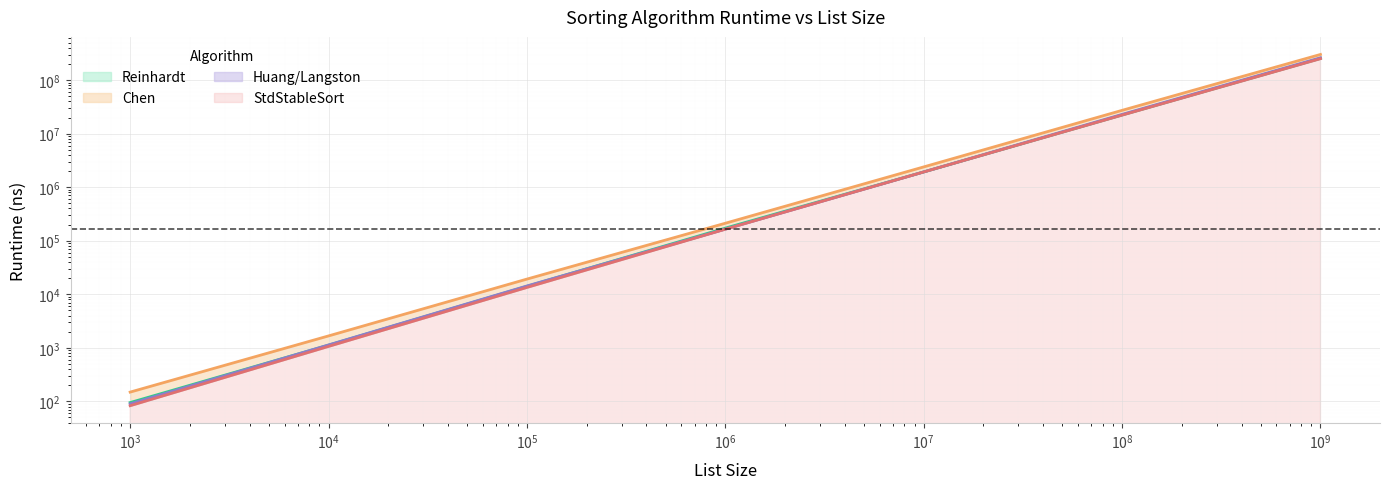

At how many categories does at least one series exceed 48607814?

1